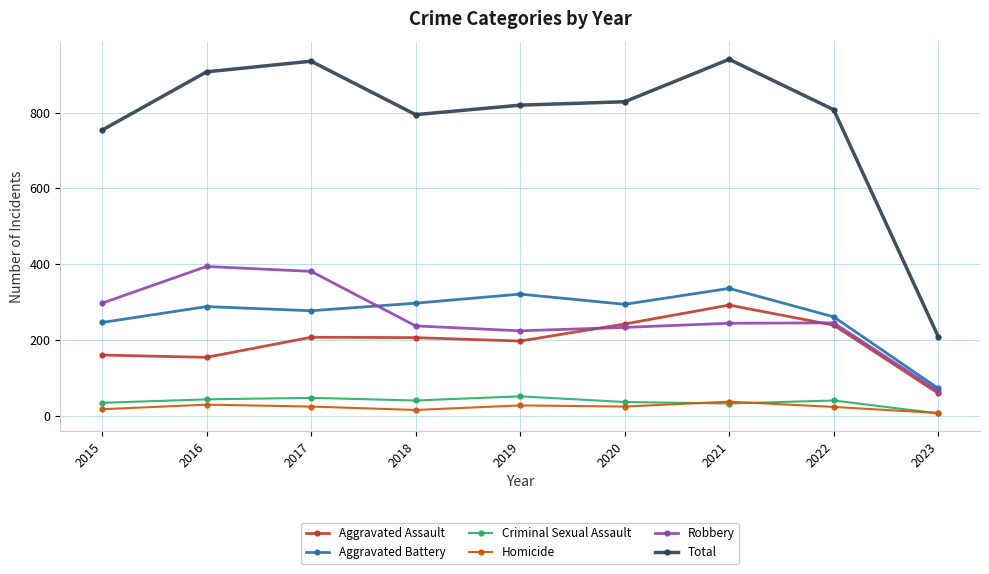

Is this an area chart (filled region under the line)?

No